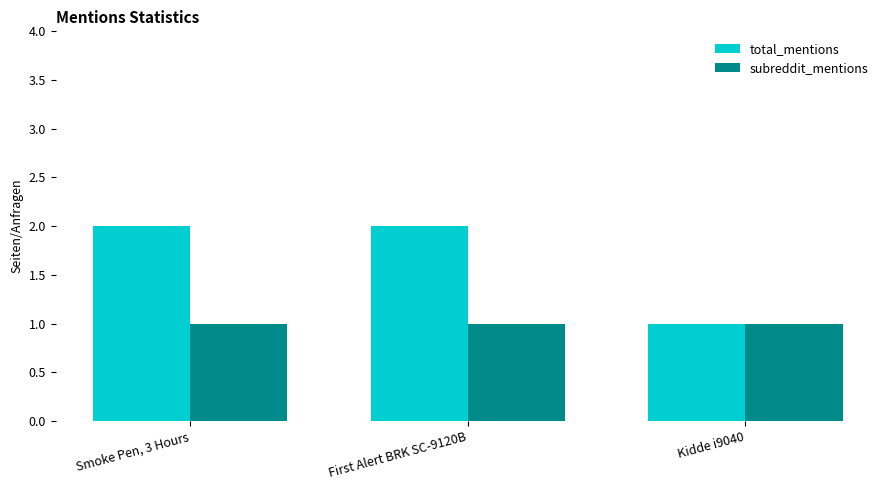

The subreddit_mentions series shows 0 at First Alert BRK SC-9120B. True or false?

False